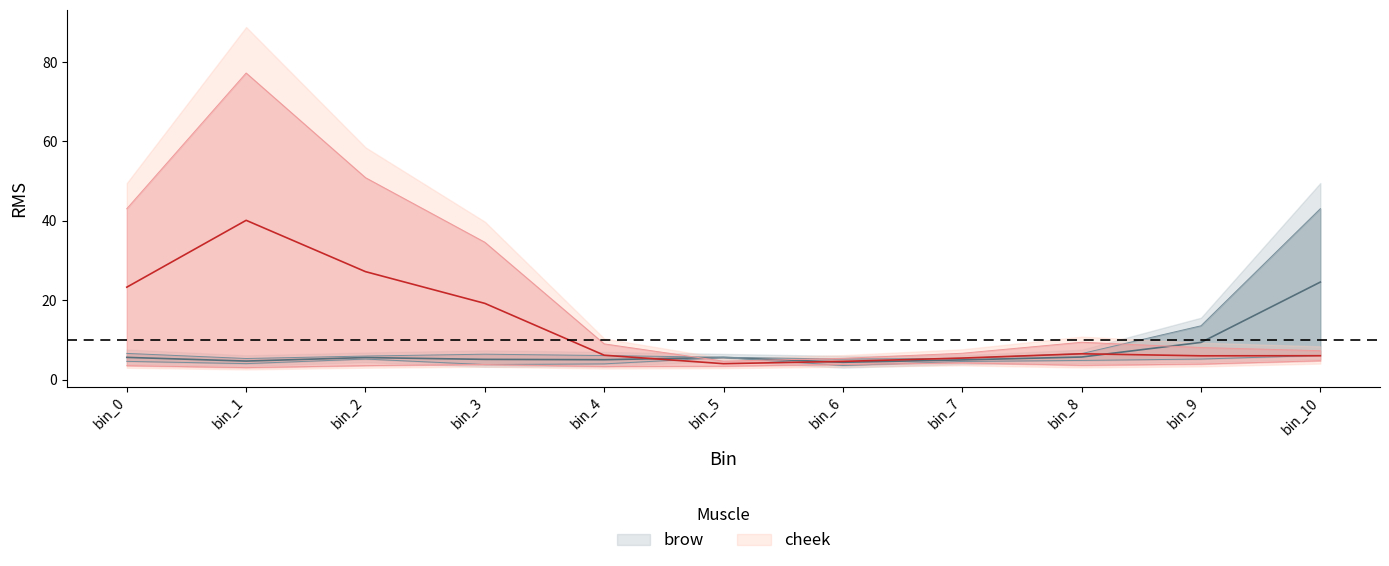

True or false: brow_trial1 and cheek_trial2 cross at least once.

True